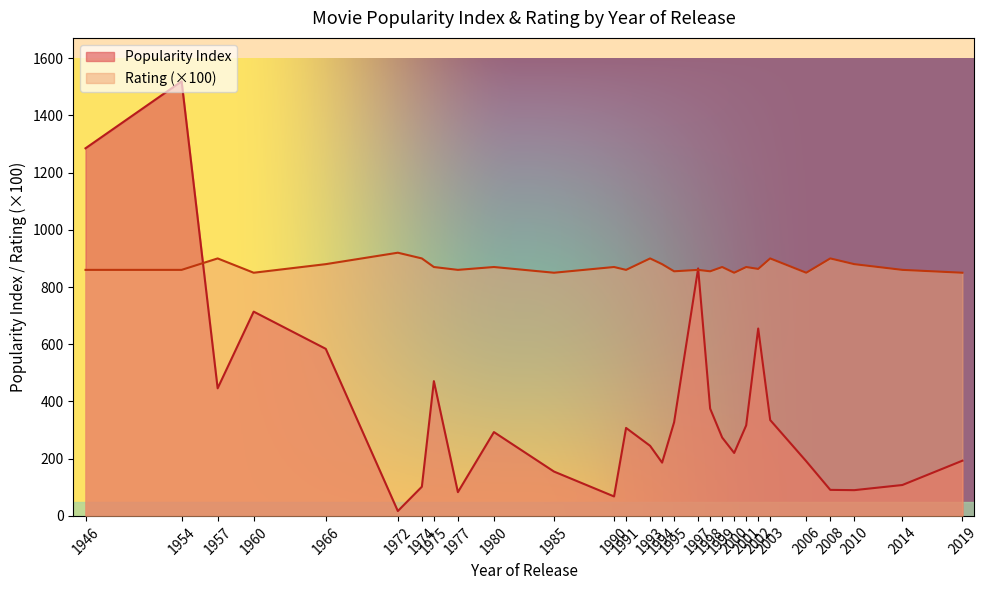

Rank the series by their maximum value, from lowest to highest.

Rating (×100), Popularity Index